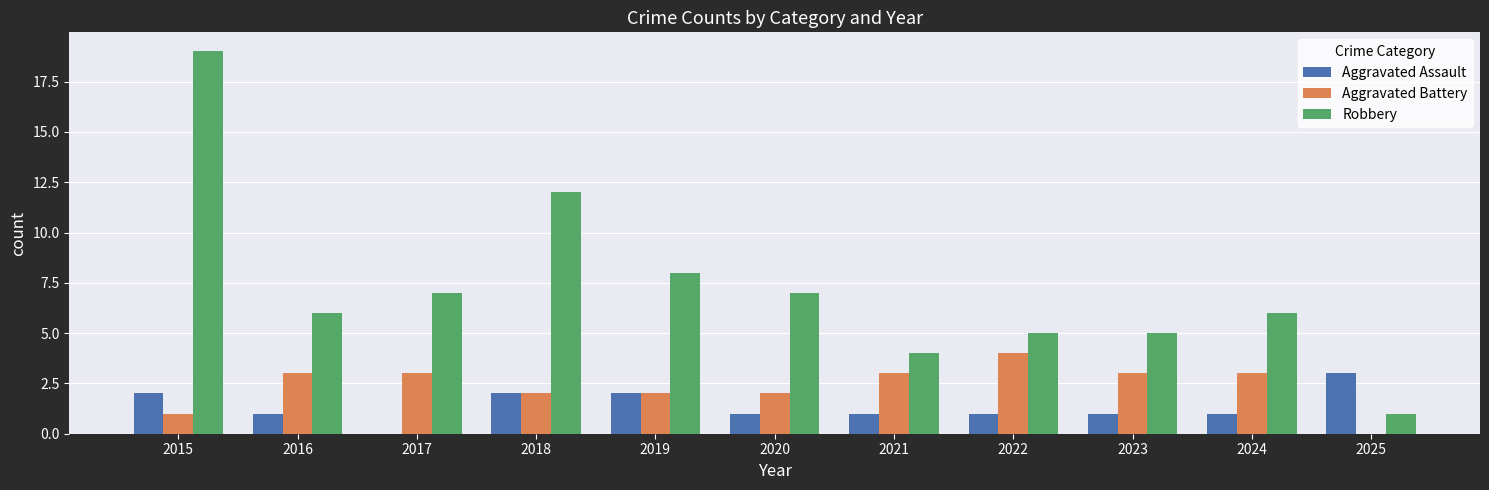

Which series changed the most between 2019 and 2023?

Robbery